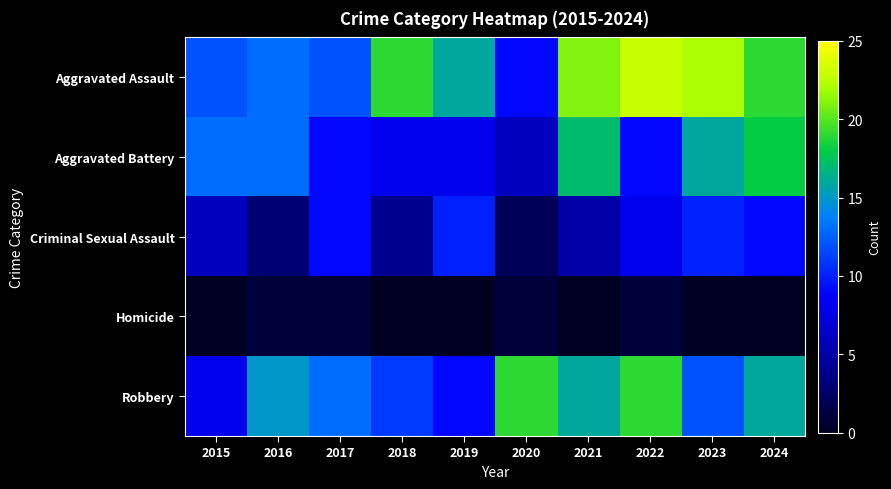

Reading left to right, what are all the values shown in this chart?

Aggravated Assault: 2015=12	2016=13	2017=12	2018=19	2019=16	2020=9	2021=21	2022=23	2023=22	2024=19
Aggravated Battery: 2015=13	2016=13	2017=9	2018=8	2019=8	2020=6	2021=17	2022=9	2023=16	2024=18
Criminal Sexual Assault: 2015=6	2016=3	2017=9	2018=4	2019=10	2020=2	2021=5	2022=8	2023=10	2024=9
Homicide: 2015=0	2016=1	2017=1	2018=0	2019=0	2020=1	2021=0	2022=1	2023=0	2024=0
Robbery: 2015=8	2016=15	2017=13	2018=11	2019=9	2020=19	2021=16	2022=19	2023=12	2024=16